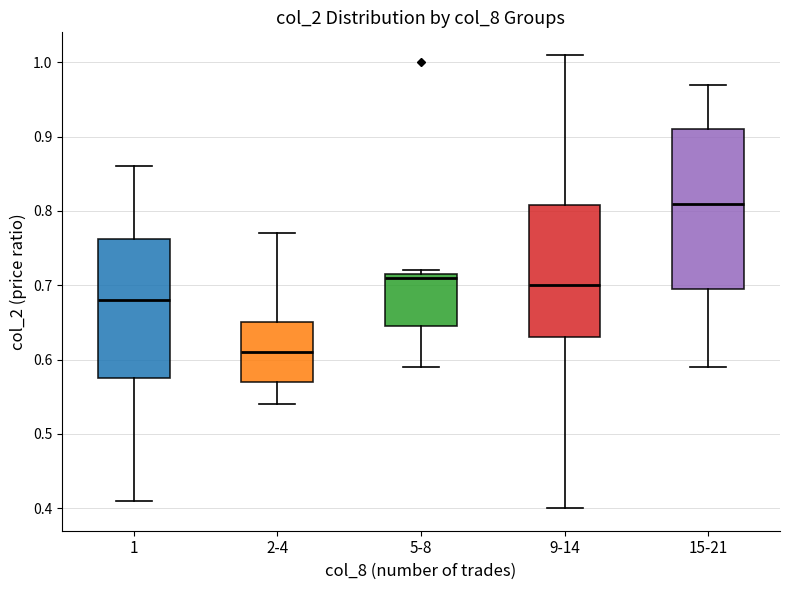

Which box is the tallest, from its lower edge to its upper edge?

15-21